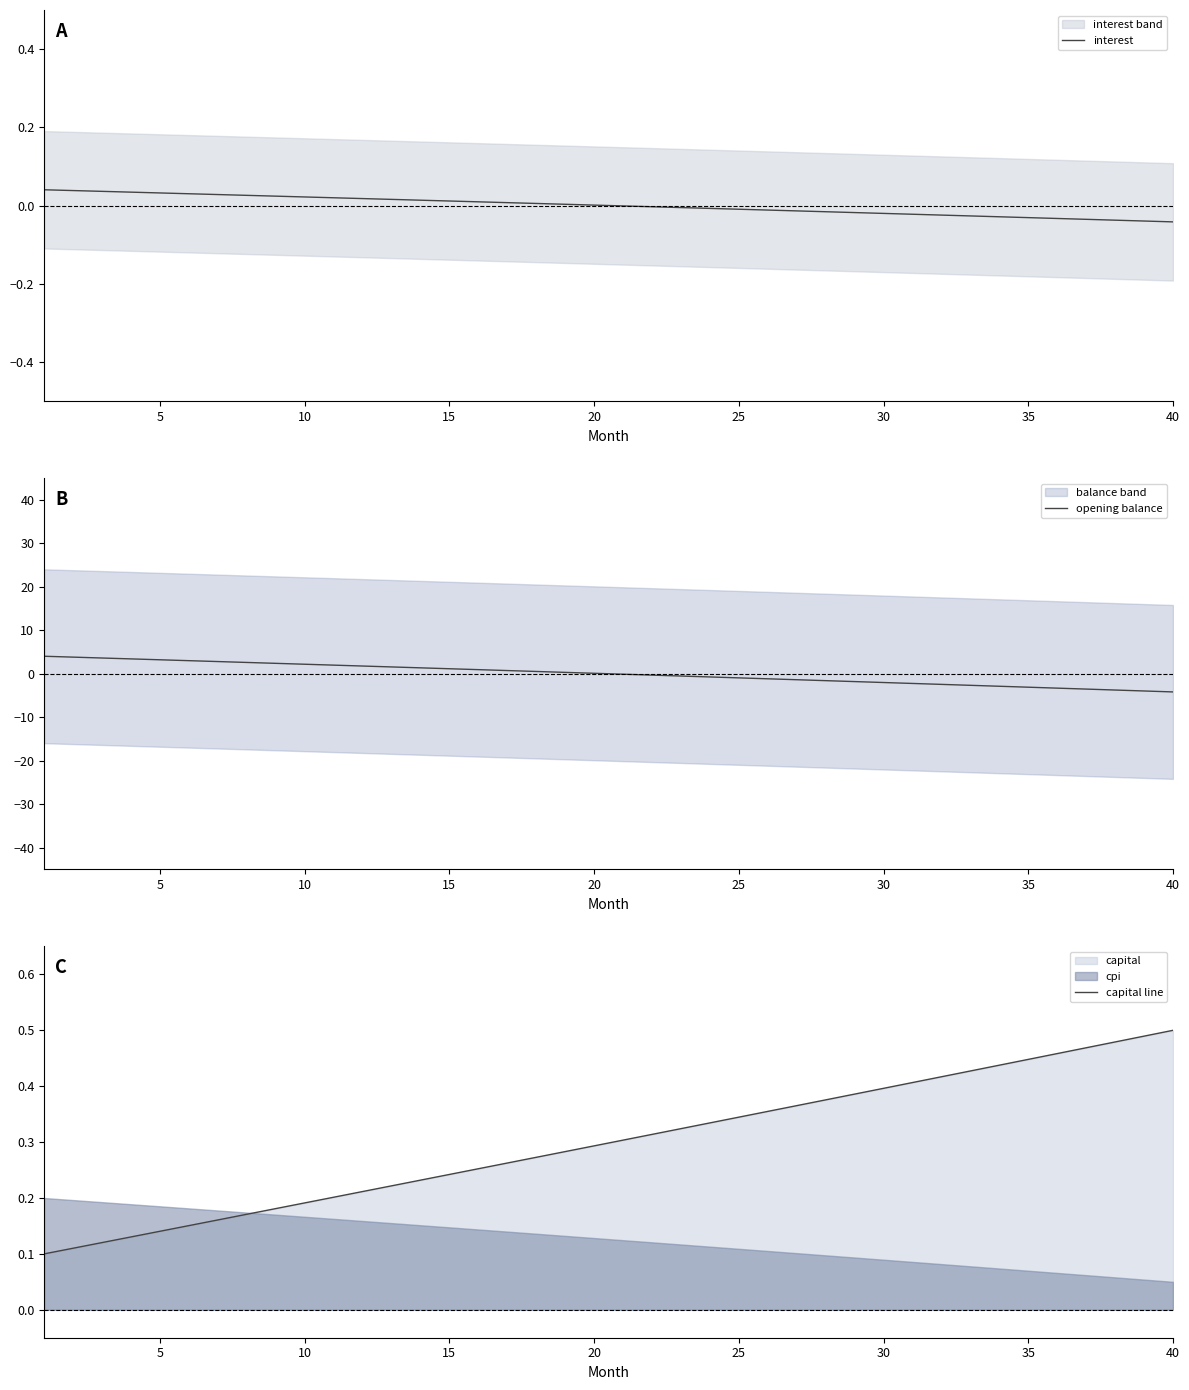

What is the average value of the capital line series?

0.3